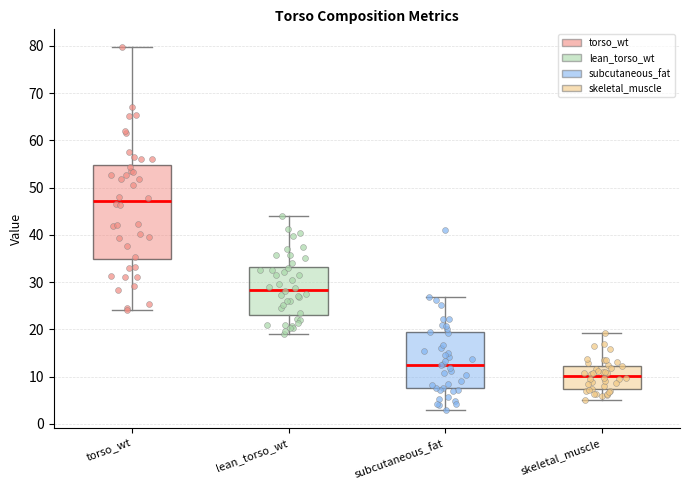

Reading left to right, transcribe this box plot: for each box, give where its median line is, the range the box spans, and where its two whiskers end, as read against the y-axis. The values are not printed on the chart, so give them approximately, as read against the axis.

torso_wt: median 47, box 35 to 55, whiskers 24 to 80
lean_torso_wt: median 28, box 23 to 33, whiskers 19 to 44
subcutaneous_fat: median 12, box 8 to 19, whiskers 3 to 27
skeletal_muscle: median 10, box 7 to 12, whiskers 5 to 19